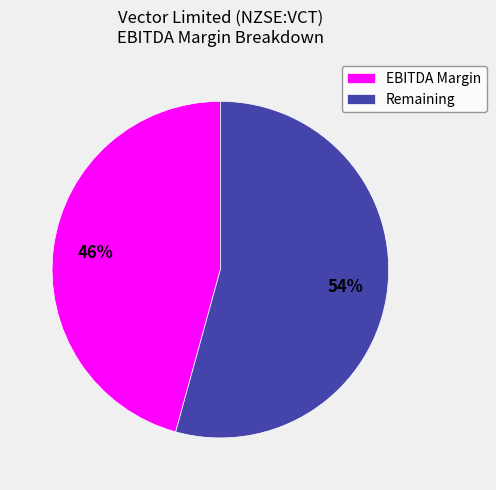

Is it true that EBITDA Margin is 39% of the pie?

False